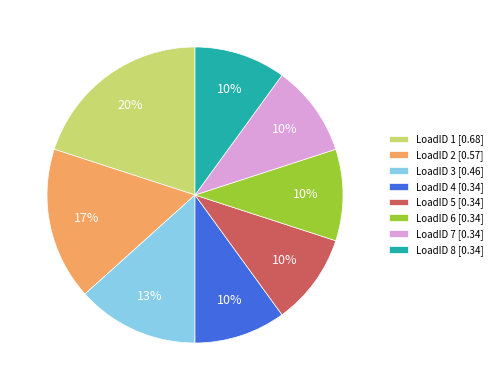

True or false: LoadID 2 accounts for 17% of the total.

True